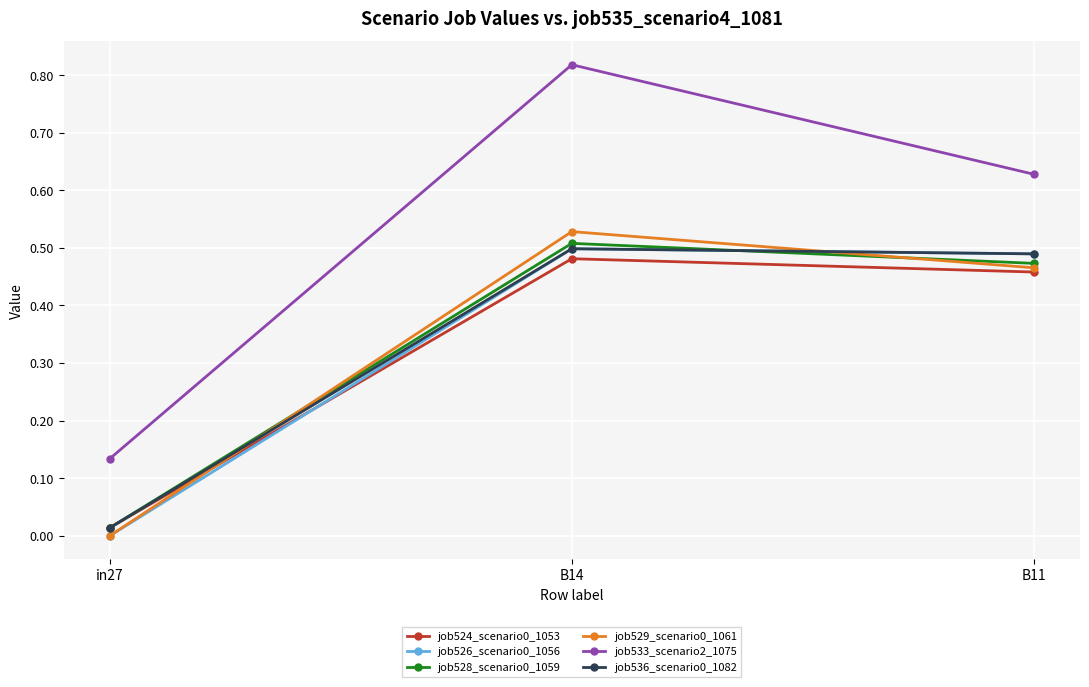

True or false: job526_scenario0_1056 has a value of 0.7 at B14.

False